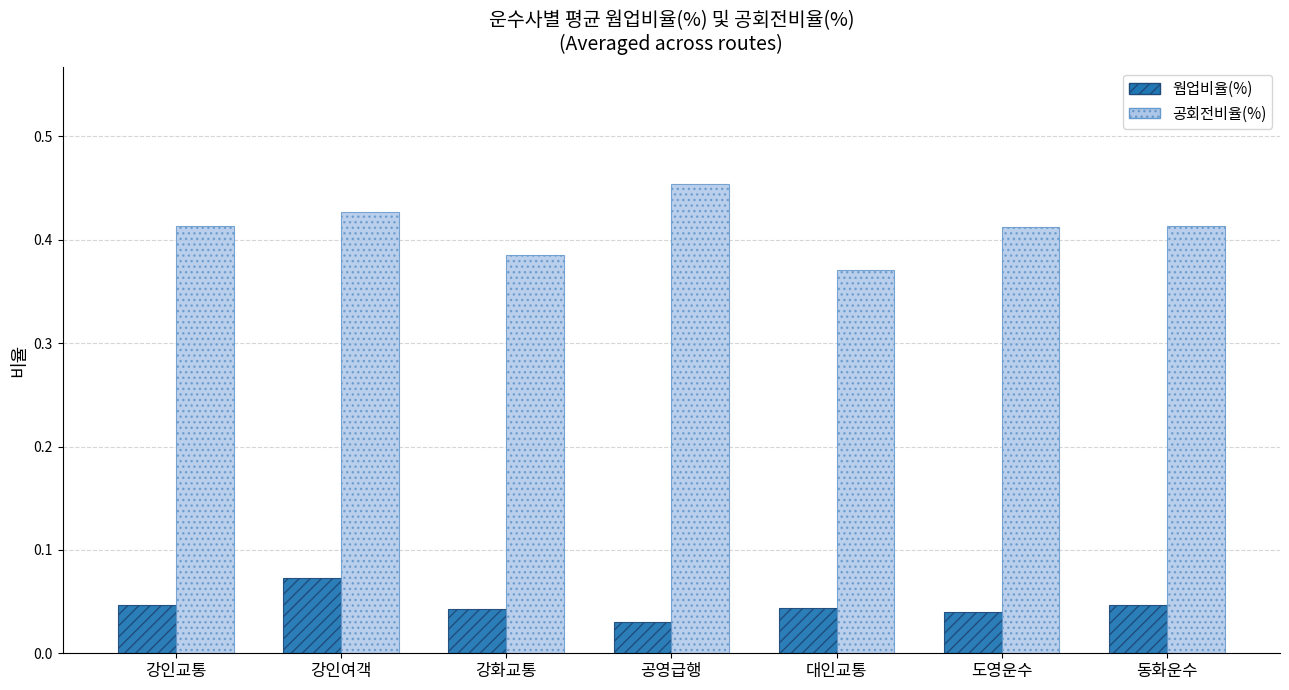

At which label is 공회전비율(%) closest to 0?

대인교통